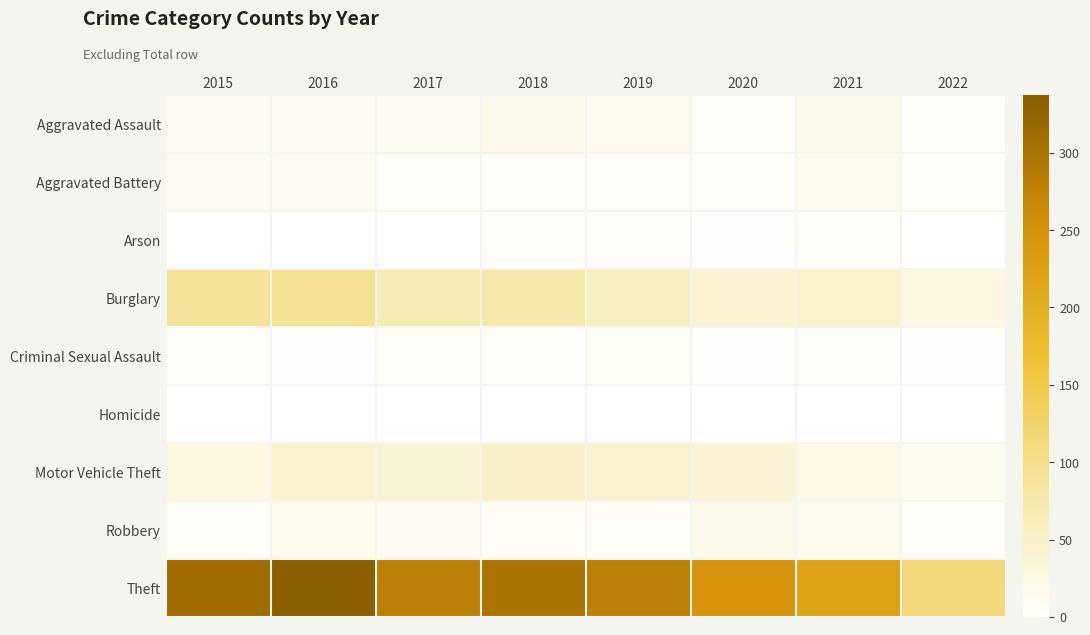

What is the difference between the highest and lowest values at 2016?

337